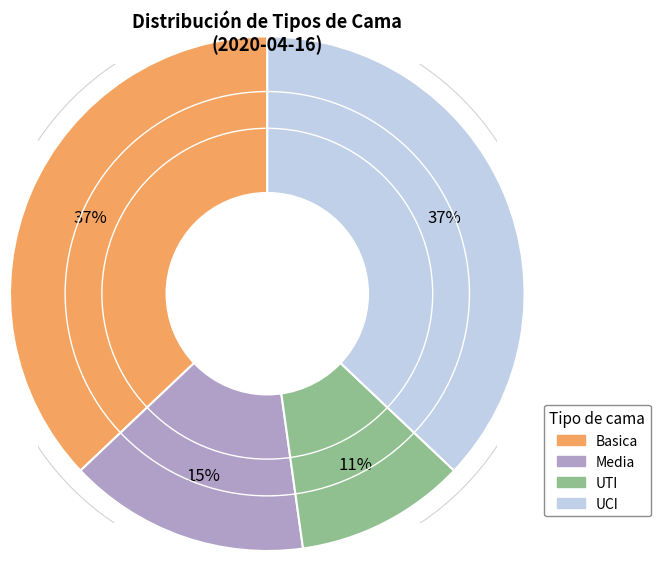

Does Media account for over 50% of the chart?

No